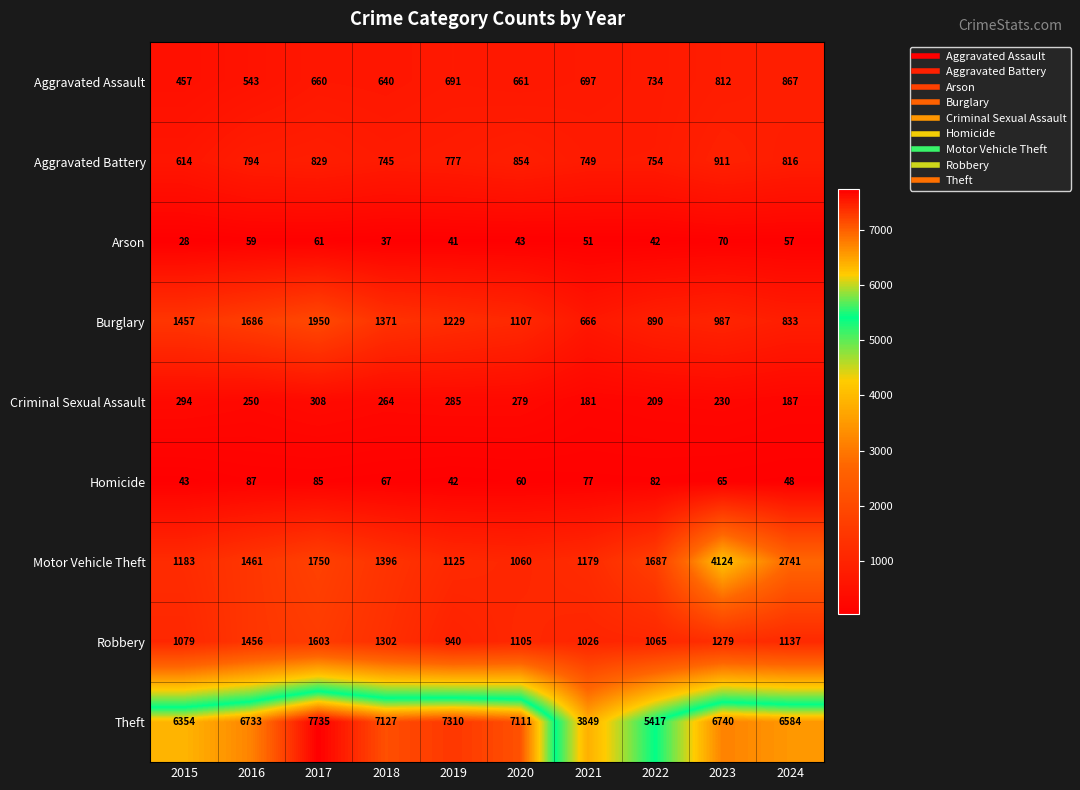

At which label does Theft first exceed 6740?

2017